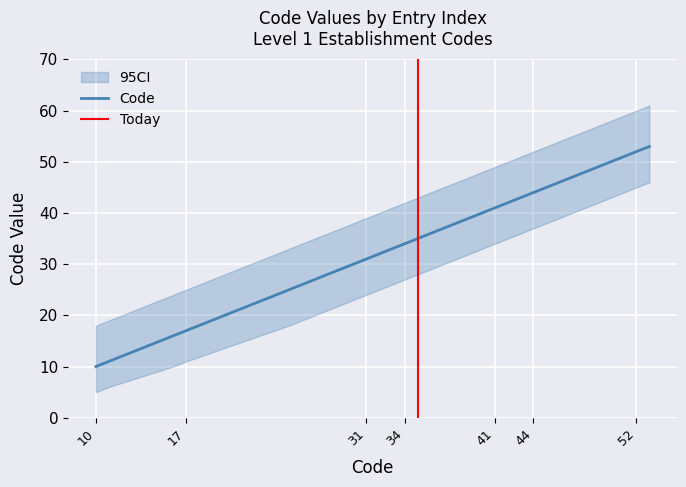

What is the greatest value displayed?

53